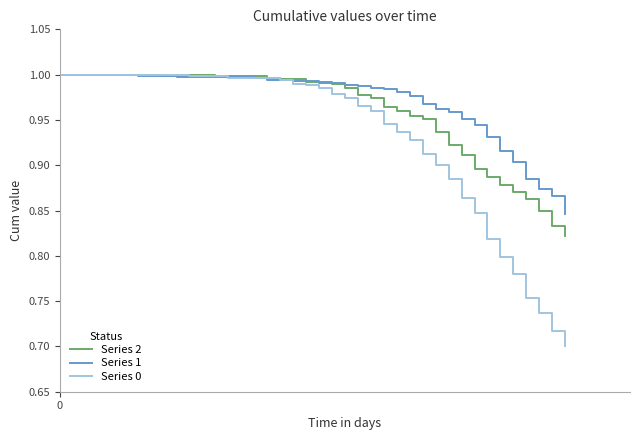

Is this an area chart (filled region under the line)?

No